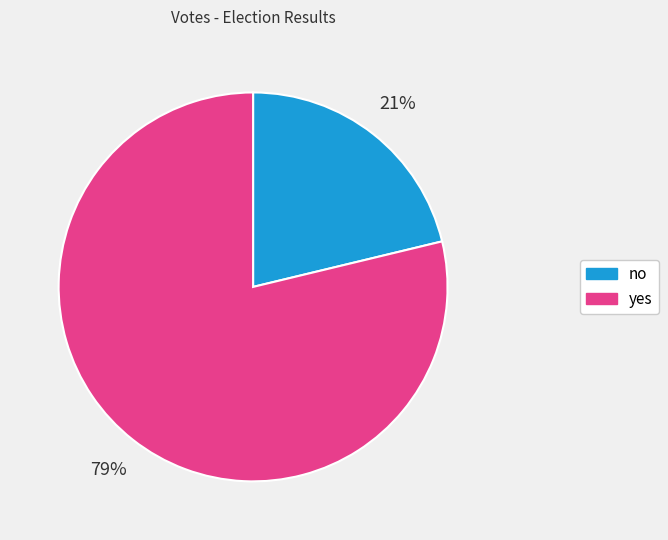

What is the largest slice in the pie chart?

yes